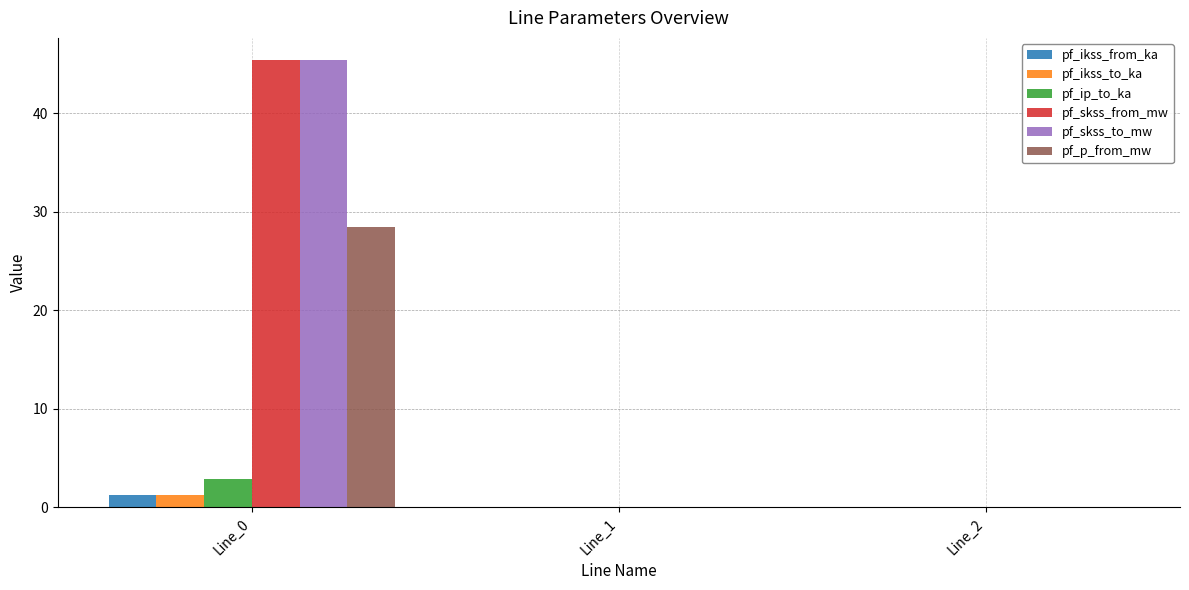

What is the total value across all series at Line_0?

124.6